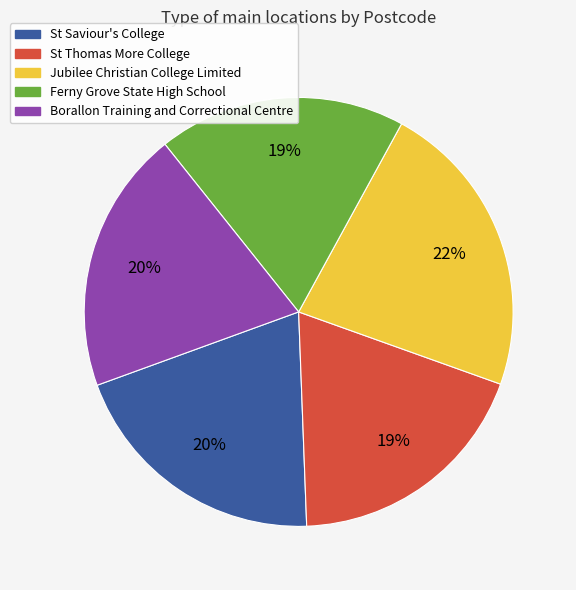

How many slices are in this pie chart?

5